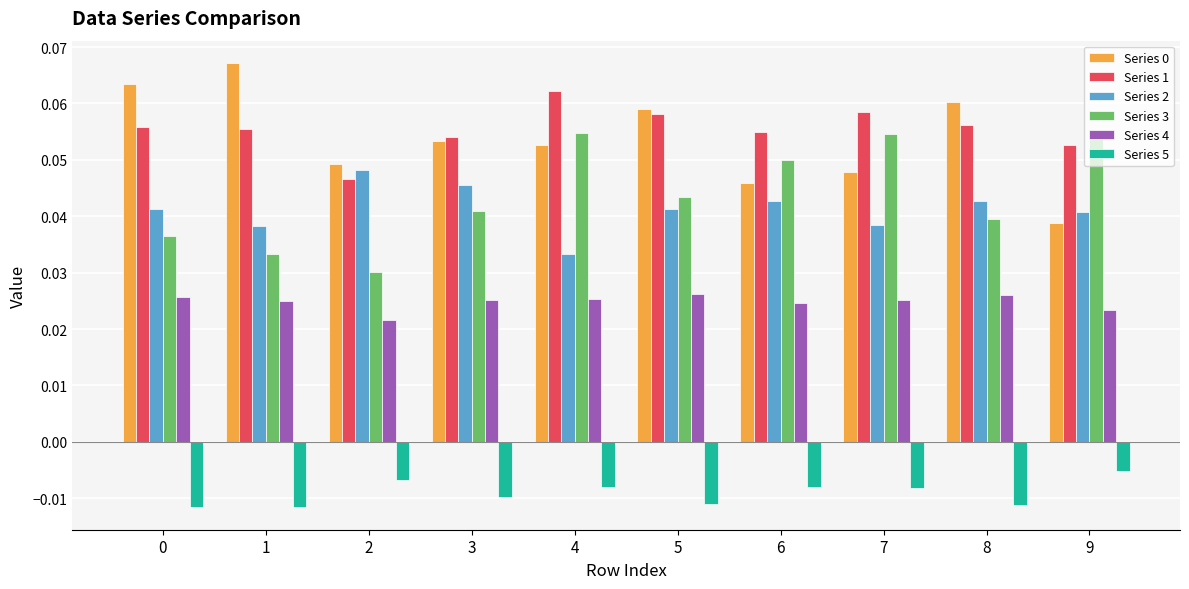

Which series changed the most between 2 and 9?

Series 3